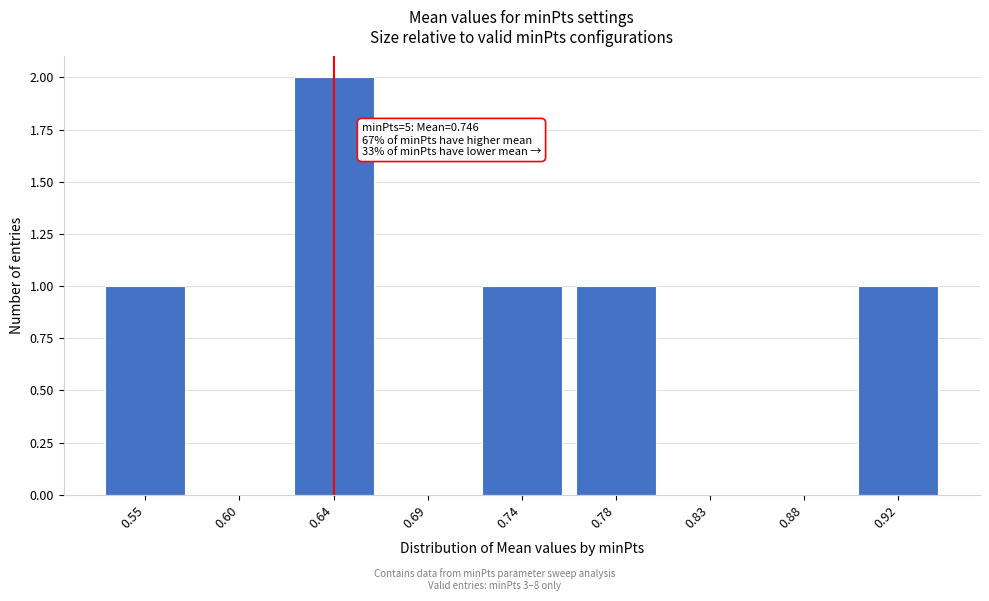

Reading right to left, transcribe all the data shown in this chart.

0.92=1	0.88=0	0.83=0	0.78=1	0.74=1	0.69=0	0.64=2	0.60=0	0.55=1